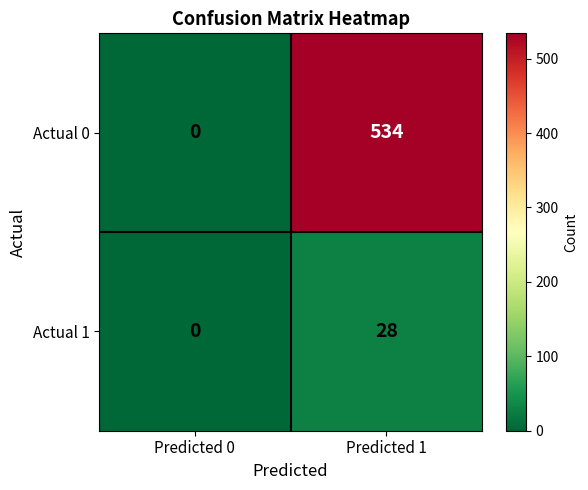

Reading left to right, extract all data points from this chart.

Actual 0: Predicted 0=0	Predicted 1=534
Actual 1: Predicted 0=0	Predicted 1=28